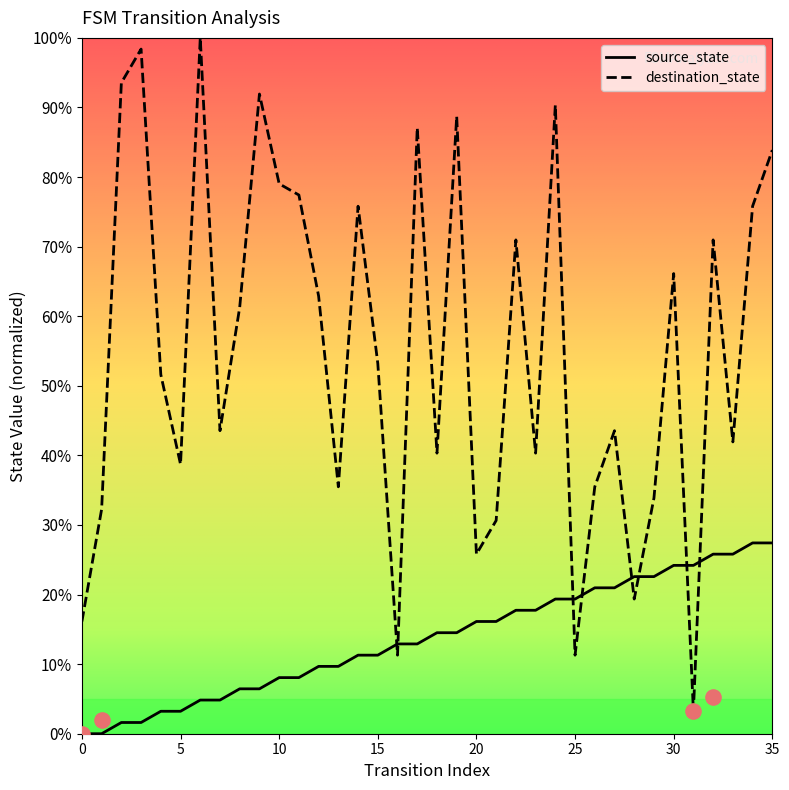

What are all the series names shown in the legend?

source_state, destination_state